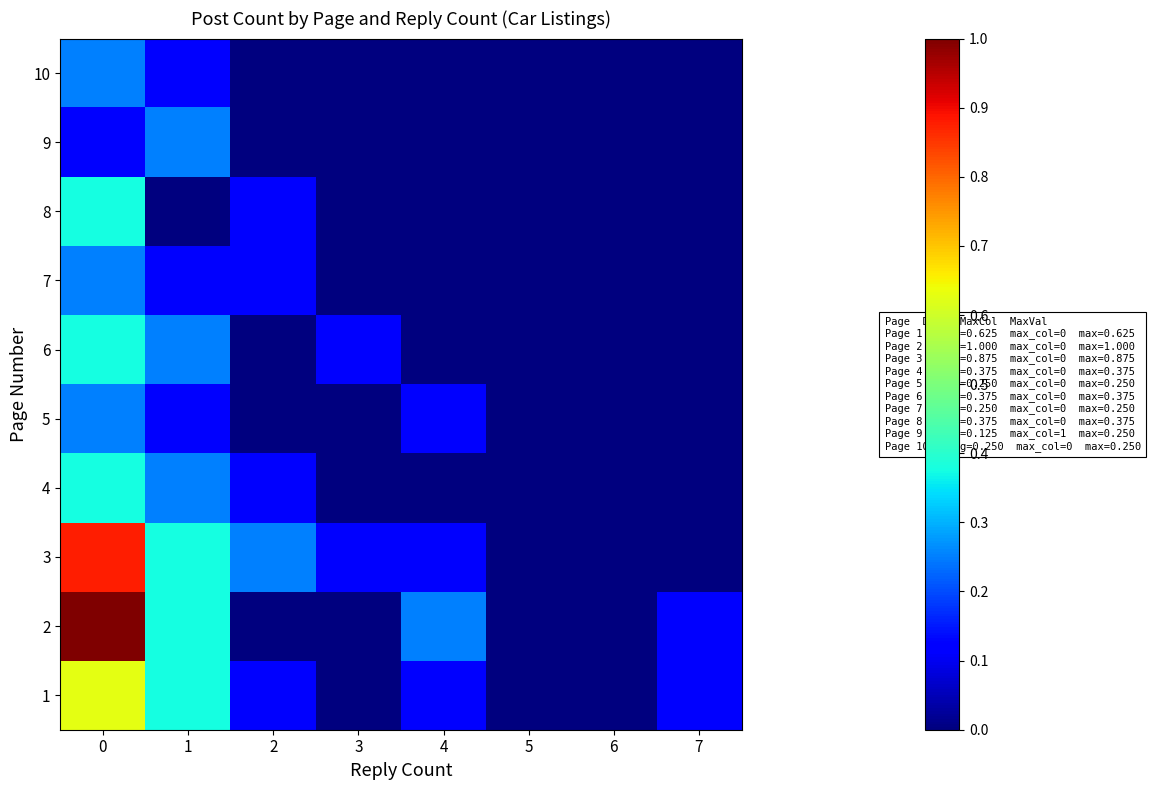

What is the difference between the highest and lowest values at 3?

0.1